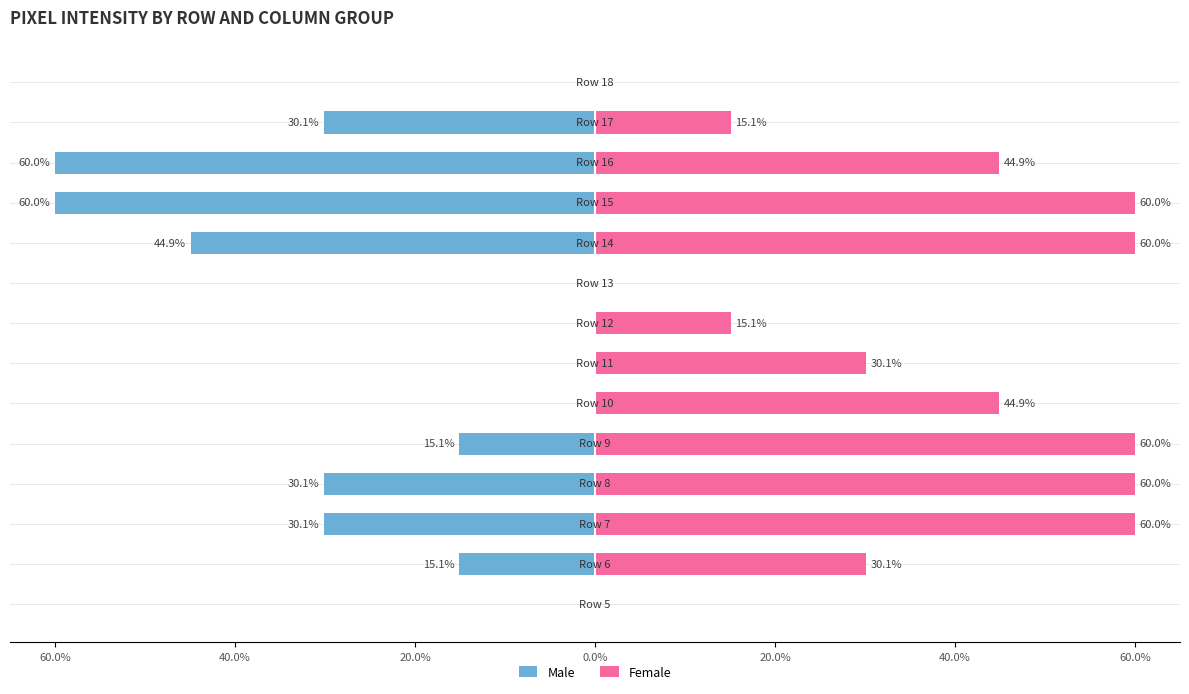

Which series has the largest total across all categories?

Female